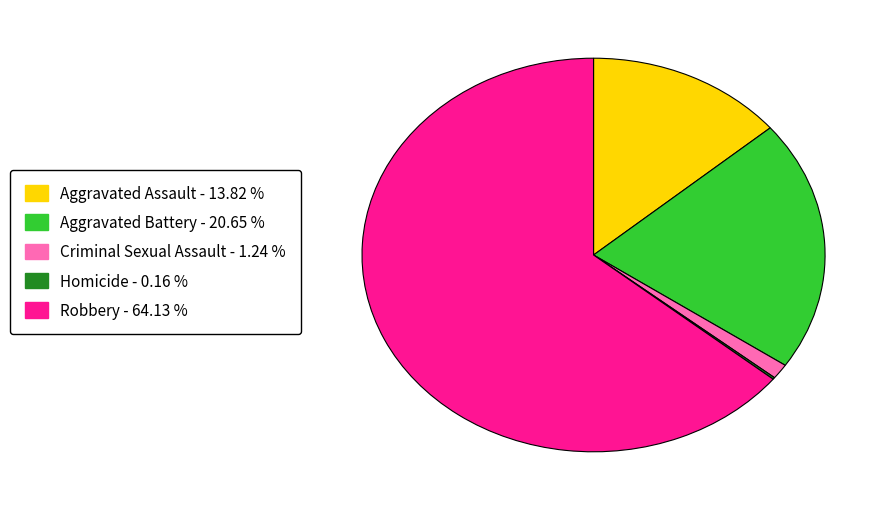

Does Robbery - 64.13 % account for over 50% of the chart?

Yes